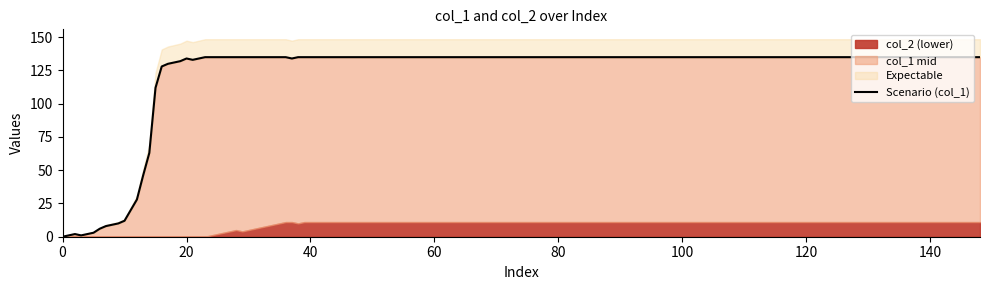

Where does the col_1 series first go above 12?

11